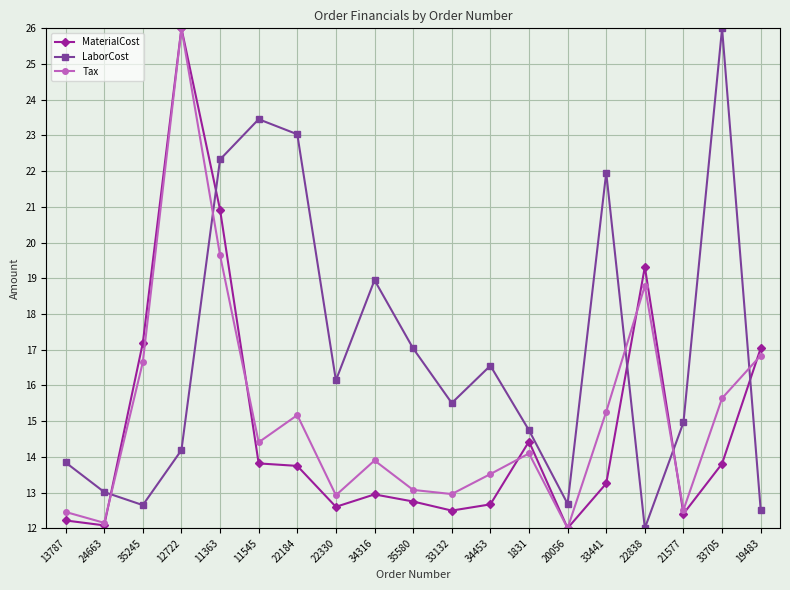

At 22184, list the series in order from smallest to largest.

MaterialCost, Tax, LaborCost